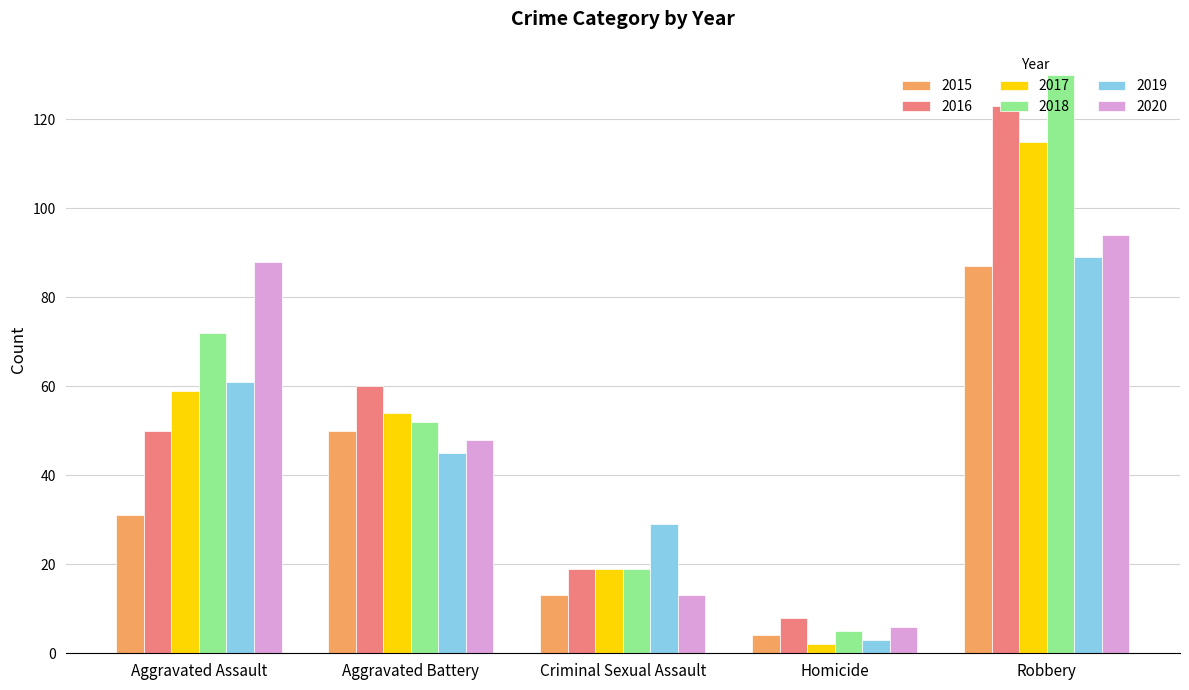

What is the average value of the 2020 series?

50